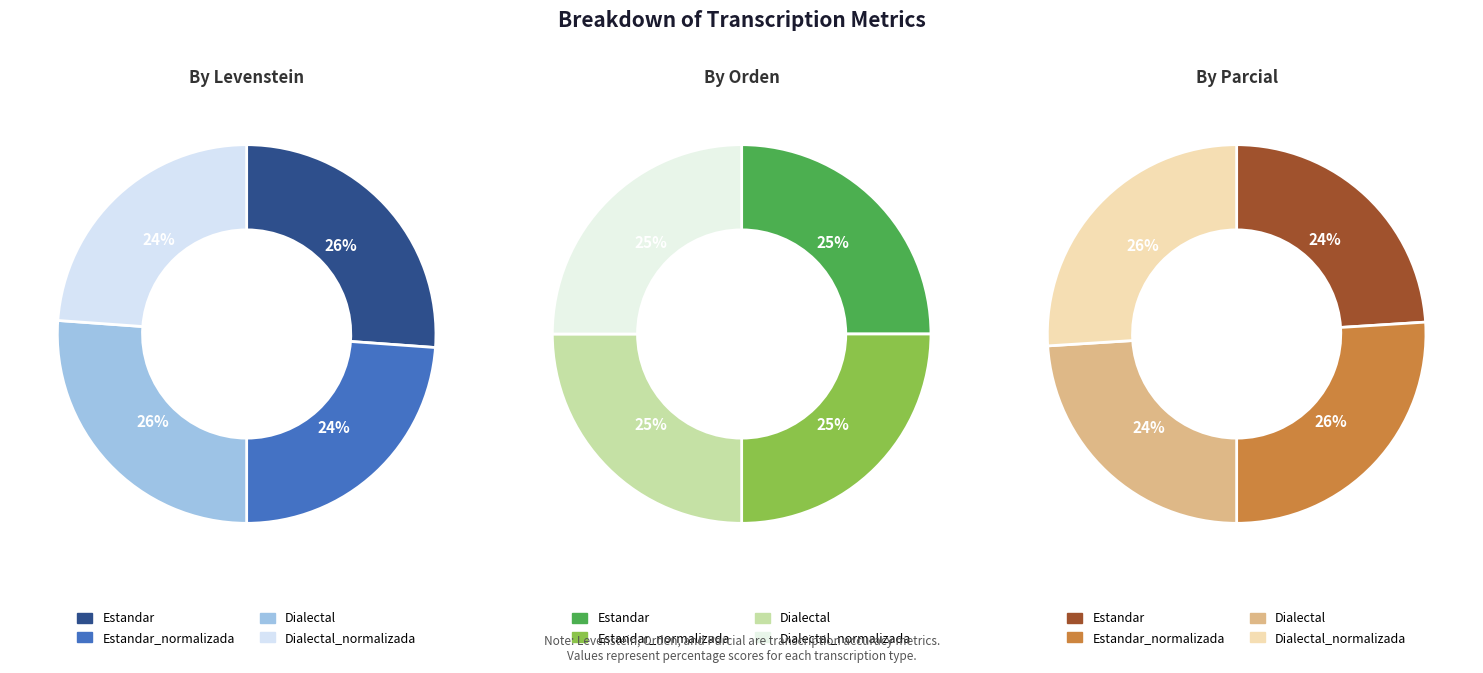

Between Estandar and Dialectal_normalizada, which is larger?

Estandar